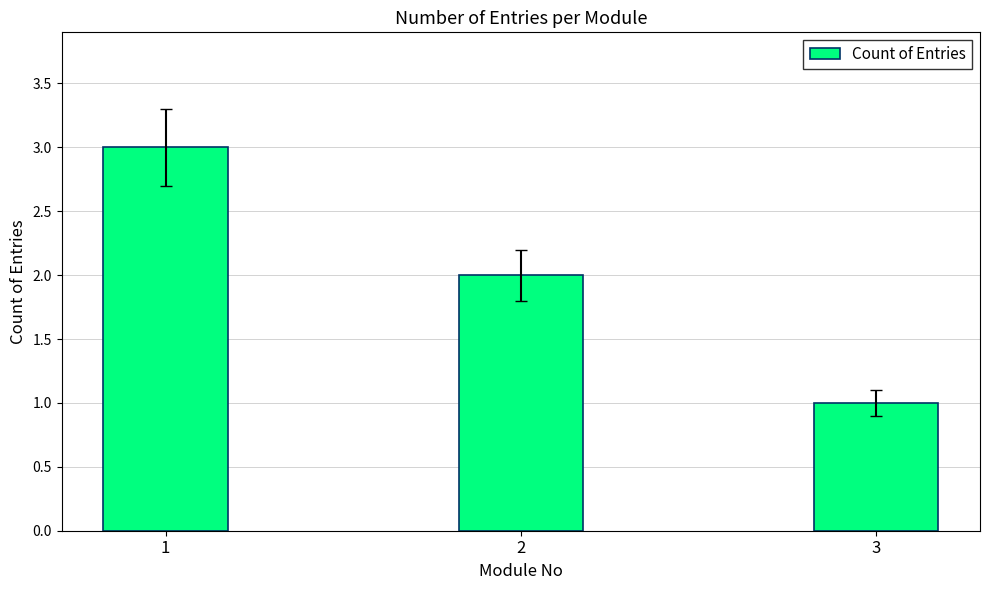

Are the bars horizontal?

No